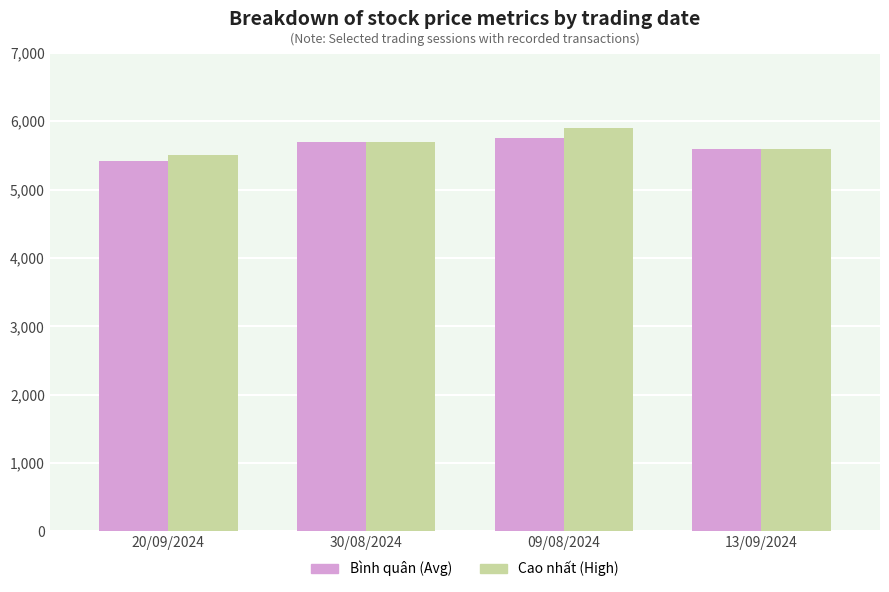

What is the label of the 2nd bar from the right?

09/08/2024